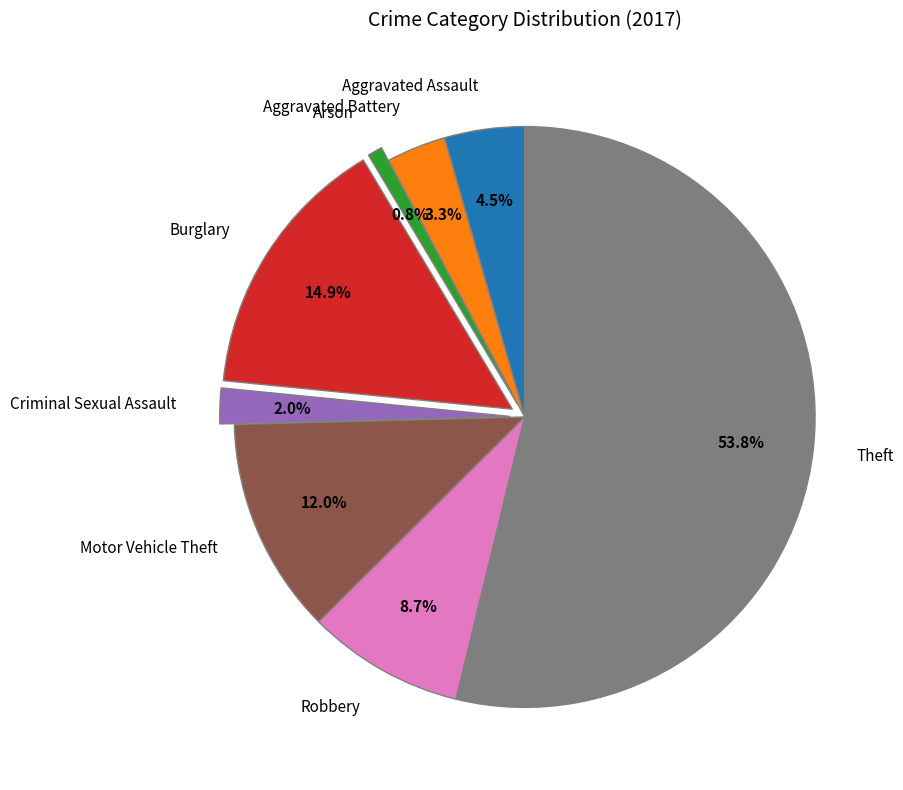

Combined, what portion of the pie is Robbery and Aggravated Battery?

12.0%